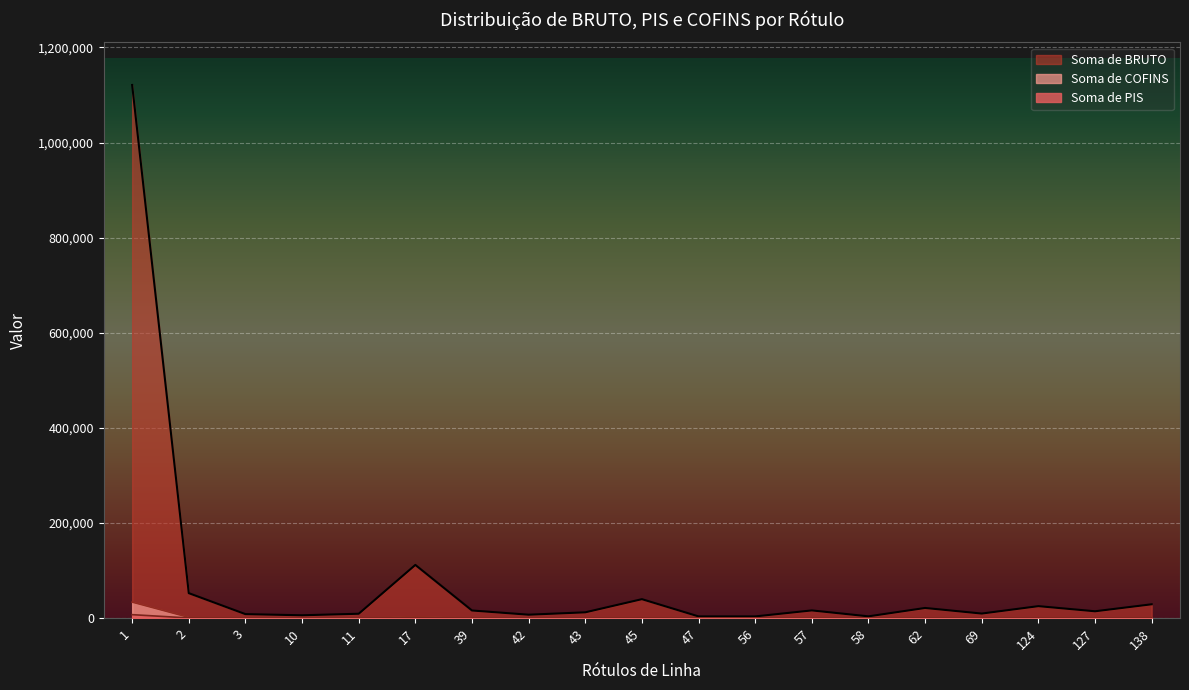

How many values in the Soma de COFINS series are below 431?

9